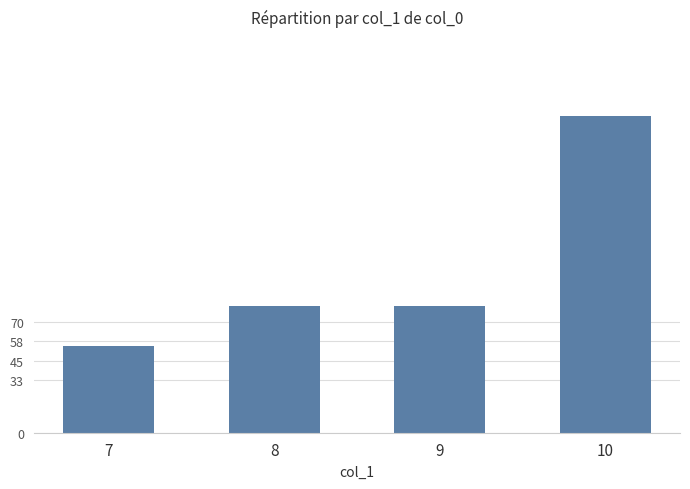

The chart shows a value of 200 at 10. True or false?

True